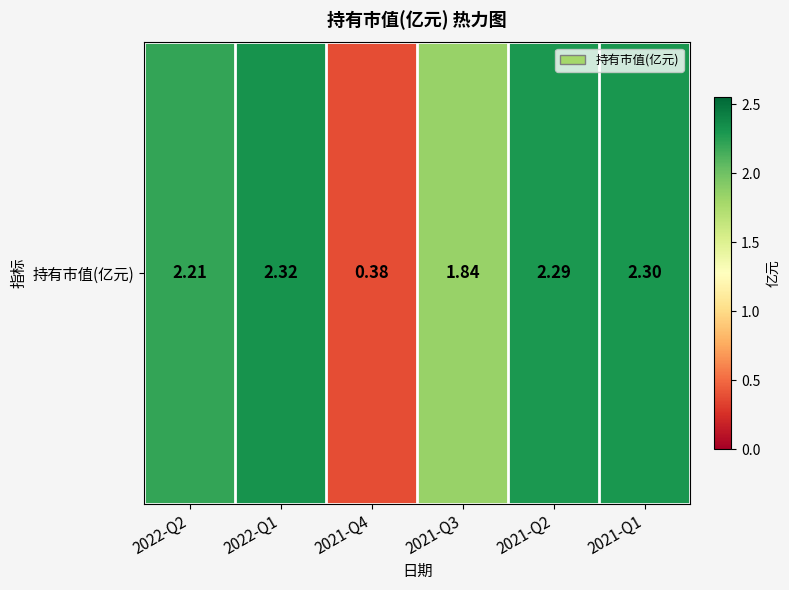

Reading left to right, extract all data points from this chart.

2.2	2.3	0.4	1.8	2.3	2.3